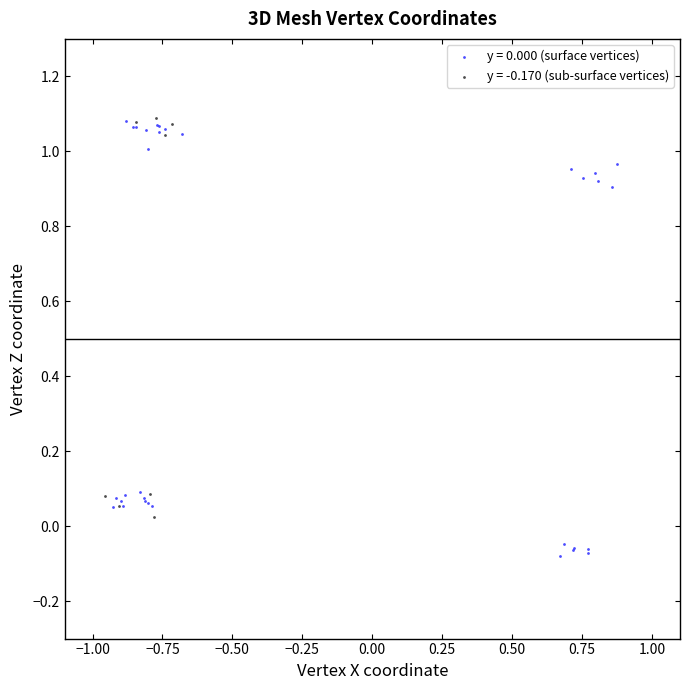

Which series has the largest Y range (max minus min)?

y = 0.000 (surface vertices)